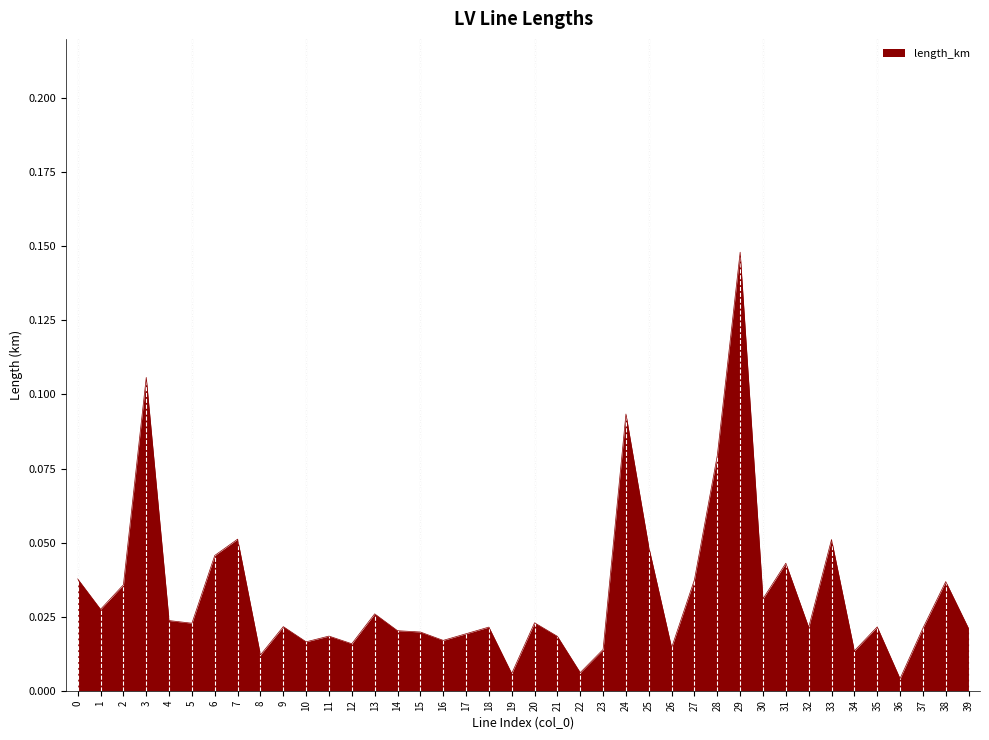

Which has a higher value, 27 or 34?

27